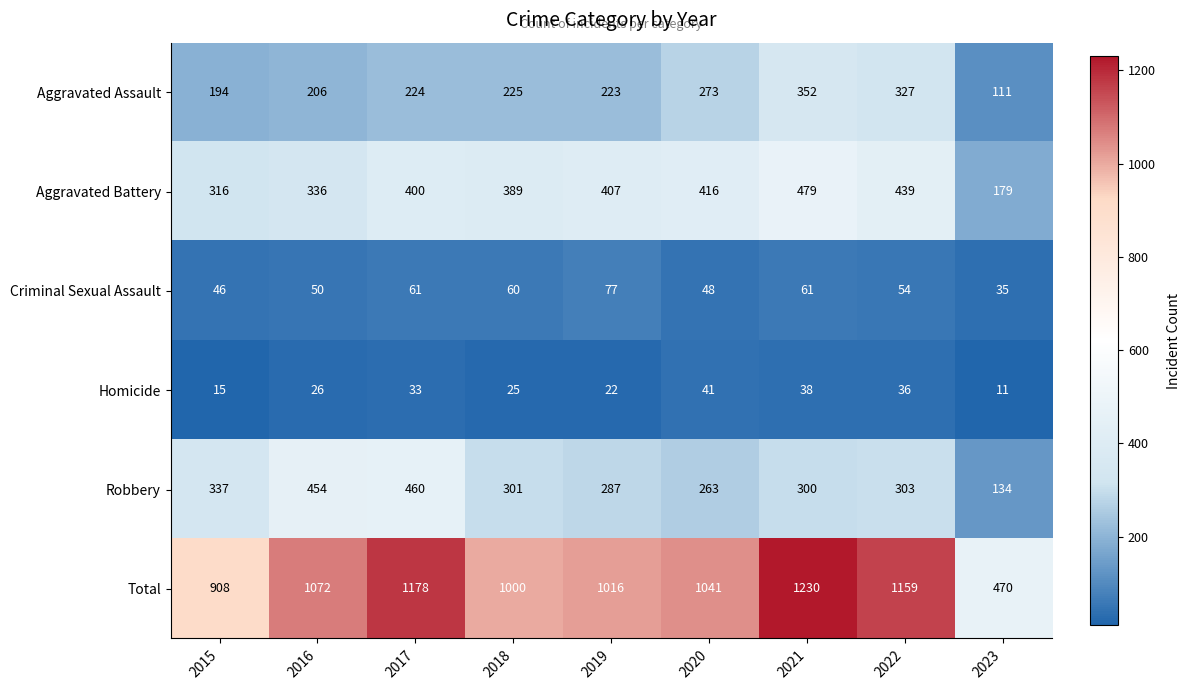

What is the difference between the second highest and second lowest values in the Robbery series?

191